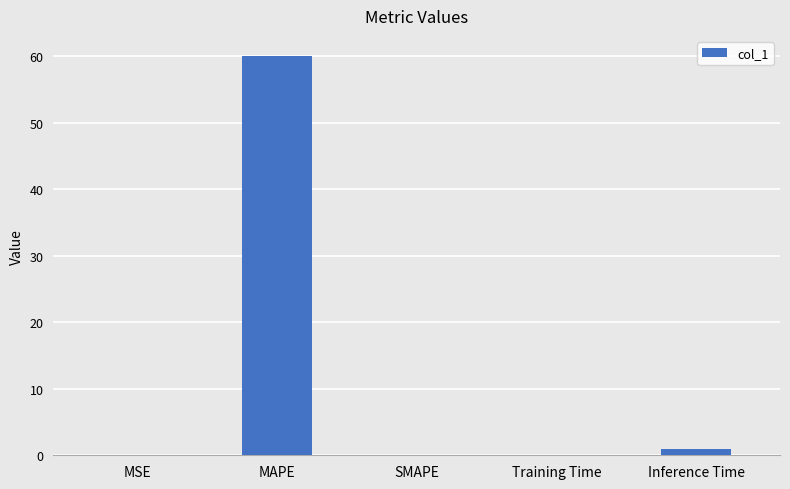

The chart shows a value of 0.1 at Training Time. True or false?

True